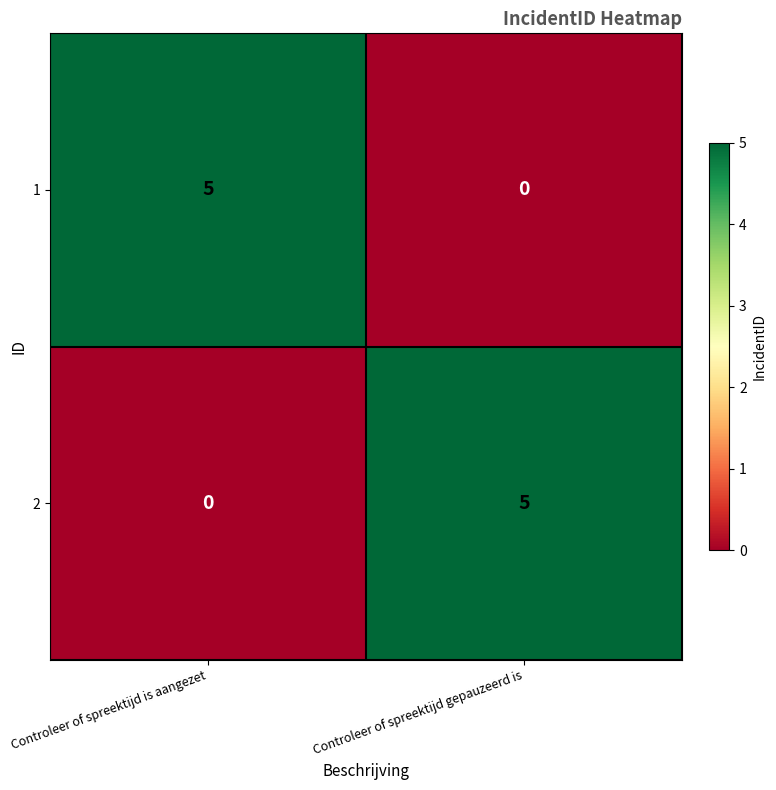

What is the approximate value of 1 at Controleer of spreektijd is aangezet?

5